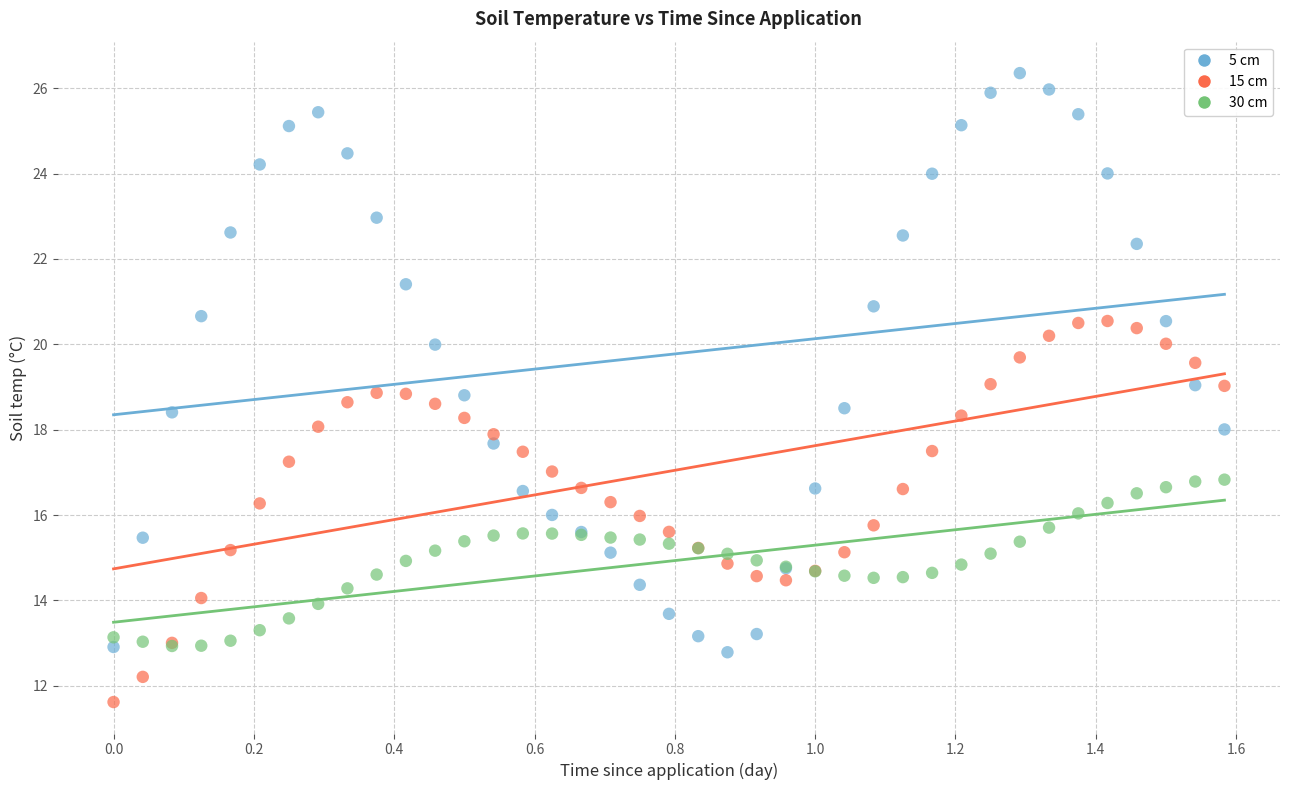

Which series reaches the maximum Y coordinate?

5 cm